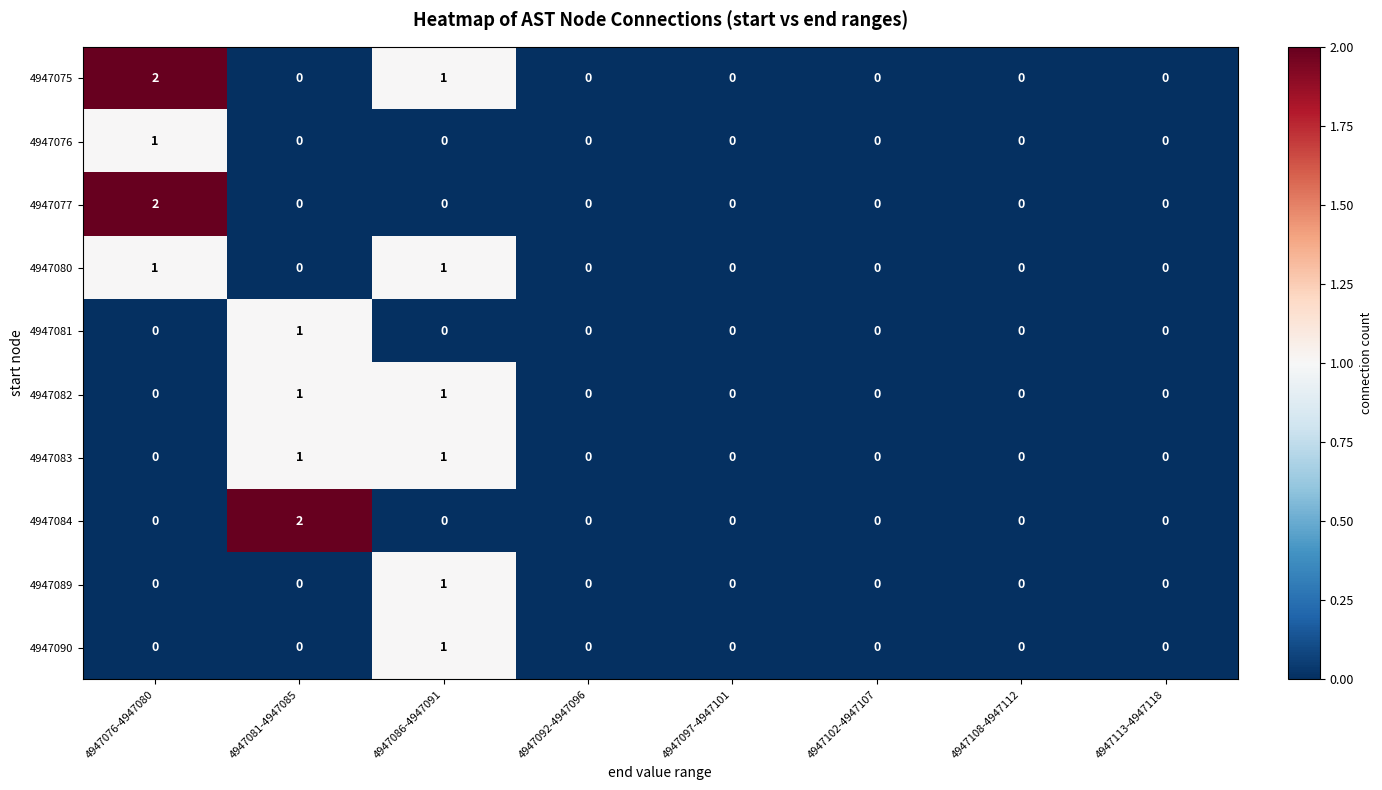

How many 4947077 values are between 0 and 1?

7